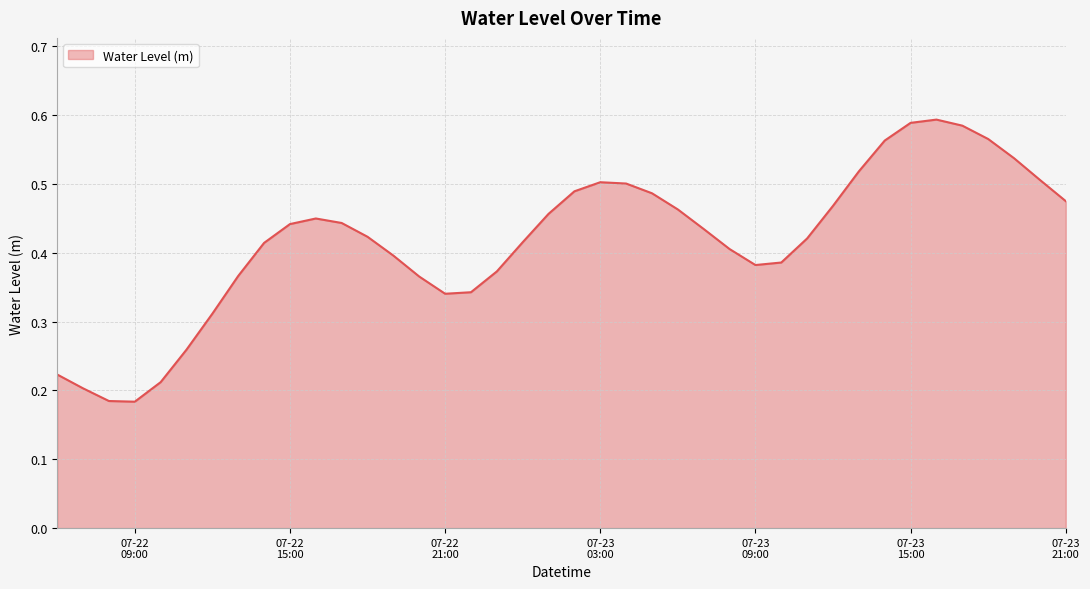

Where is the data nearest to the value 0?

07-22 09:00